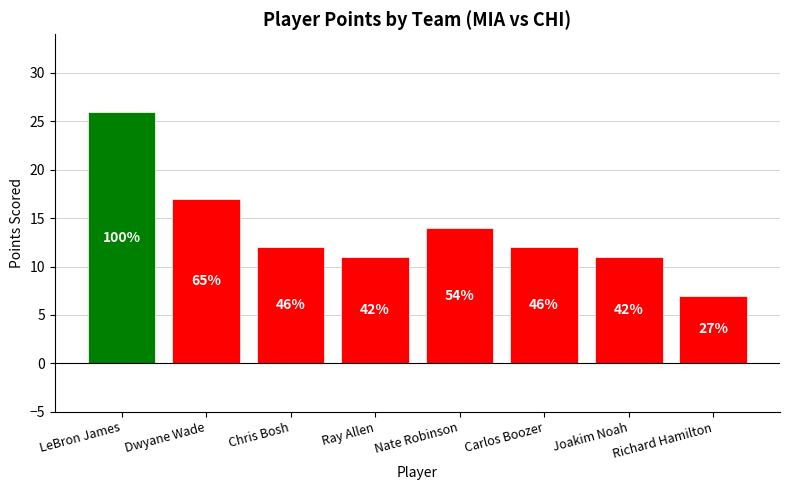

Reading left to right, list all the values displayed in this chart.

26	17	12	11	14	12	11	7